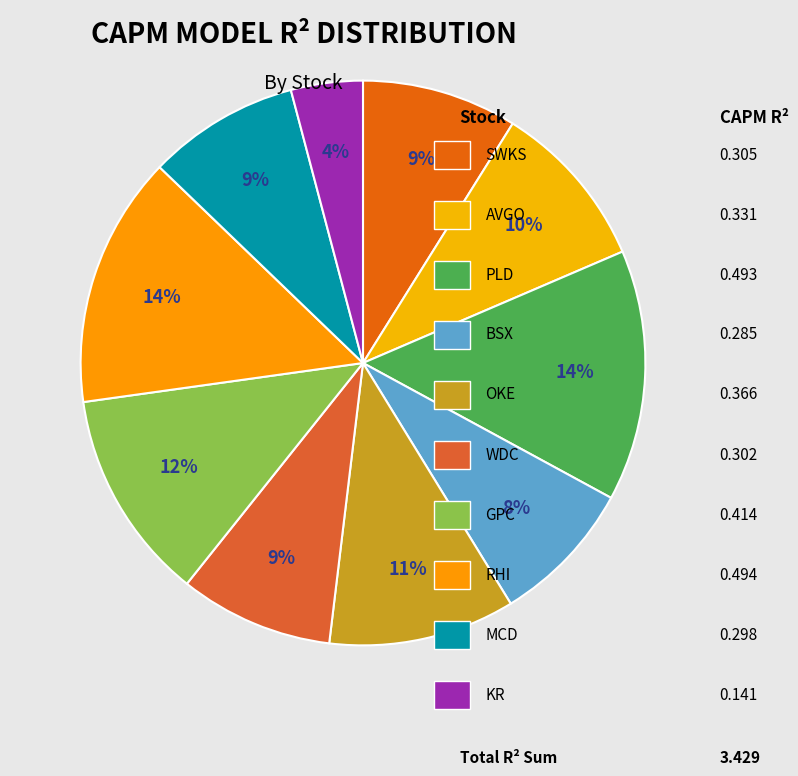

How many segments does this pie chart have?

10